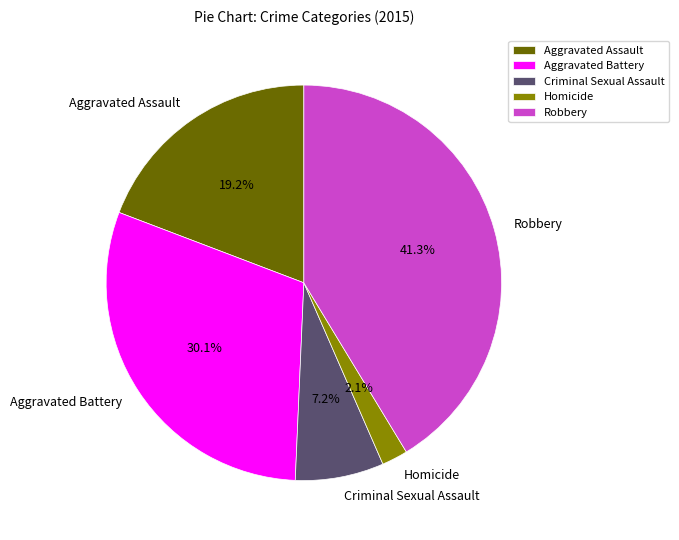

Which has a higher value, Criminal Sexual Assault or Homicide?

Criminal Sexual Assault